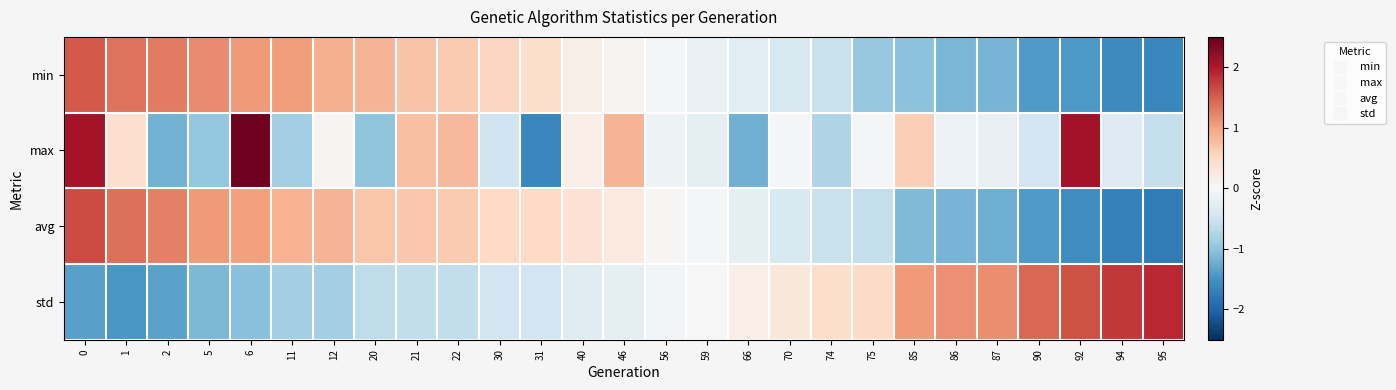

At which category does the chart reach its minimum across all series?

95